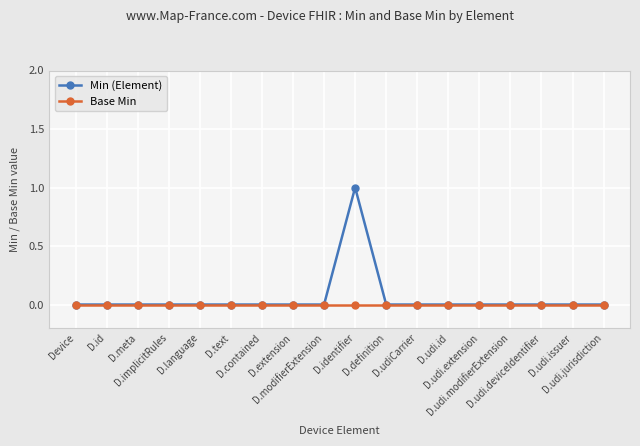

Reading left to right, transcribe all the data shown in this chart.

Min (Element): Device=0	D.id=0	D.meta=0	D.implicitRules=0	D.language=0	D.text=0	D.contained=0	D.extension=0	D.modifierExtension=0	D.identifier=1	D.definition=0	D.udiCarrier=0	D.udi.id=0	D.udi.extension=0	D.udi.modifierExtension=0	D.udi.deviceIdentifier=0	D.udi.issuer=0	D.udi.jurisdiction=0
Base Min: Device=0	D.id=0	D.meta=0	D.implicitRules=0	D.language=0	D.text=0	D.contained=0	D.extension=0	D.modifierExtension=0	D.identifier=0	D.definition=0	D.udiCarrier=0	D.udi.id=0	D.udi.extension=0	D.udi.modifierExtension=0	D.udi.deviceIdentifier=0	D.udi.issuer=0	D.udi.jurisdiction=0